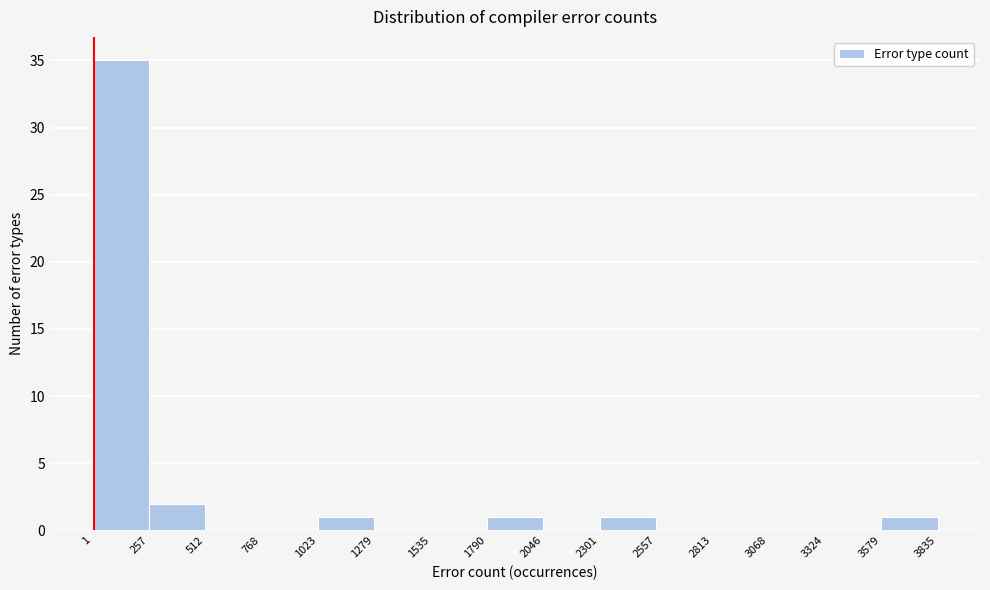

How tall is the bar that spans 3579 to 3835 on the x-axis? The values are not printed on the chart, so give them approximately, as read against the axis.

1